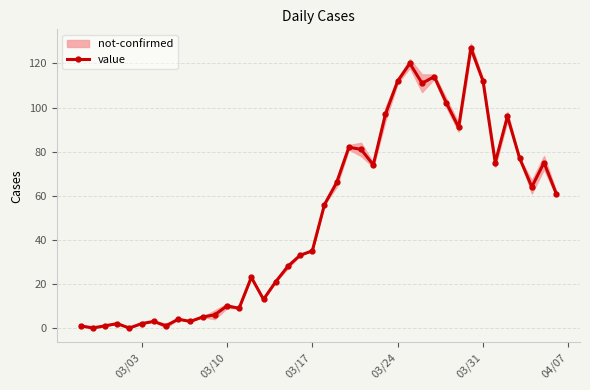

Reading right to left, extract all data points from this chart.

61	75	64	77	96	75	112	127	91	102	114	111	120	112	97	74	81	82	66	56	35	33	28	21	13	23	9	10	6	5	3	4	1	3	2	0	2	1	0	1